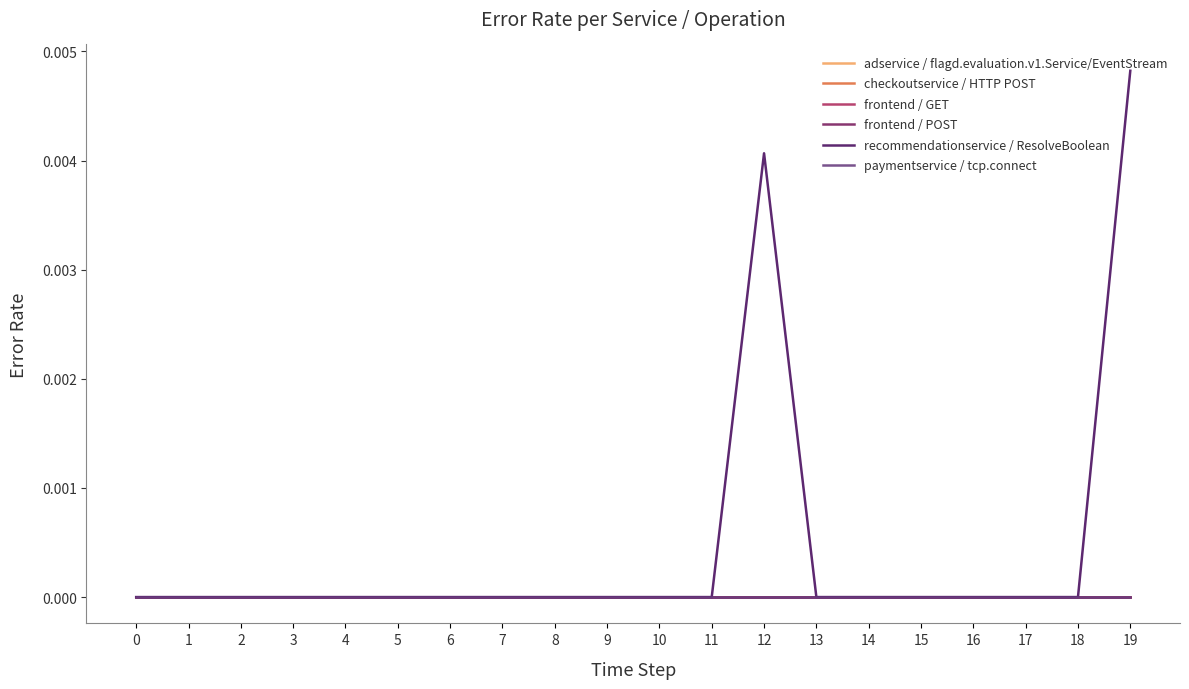

Does the chart have visible grid lines?

No